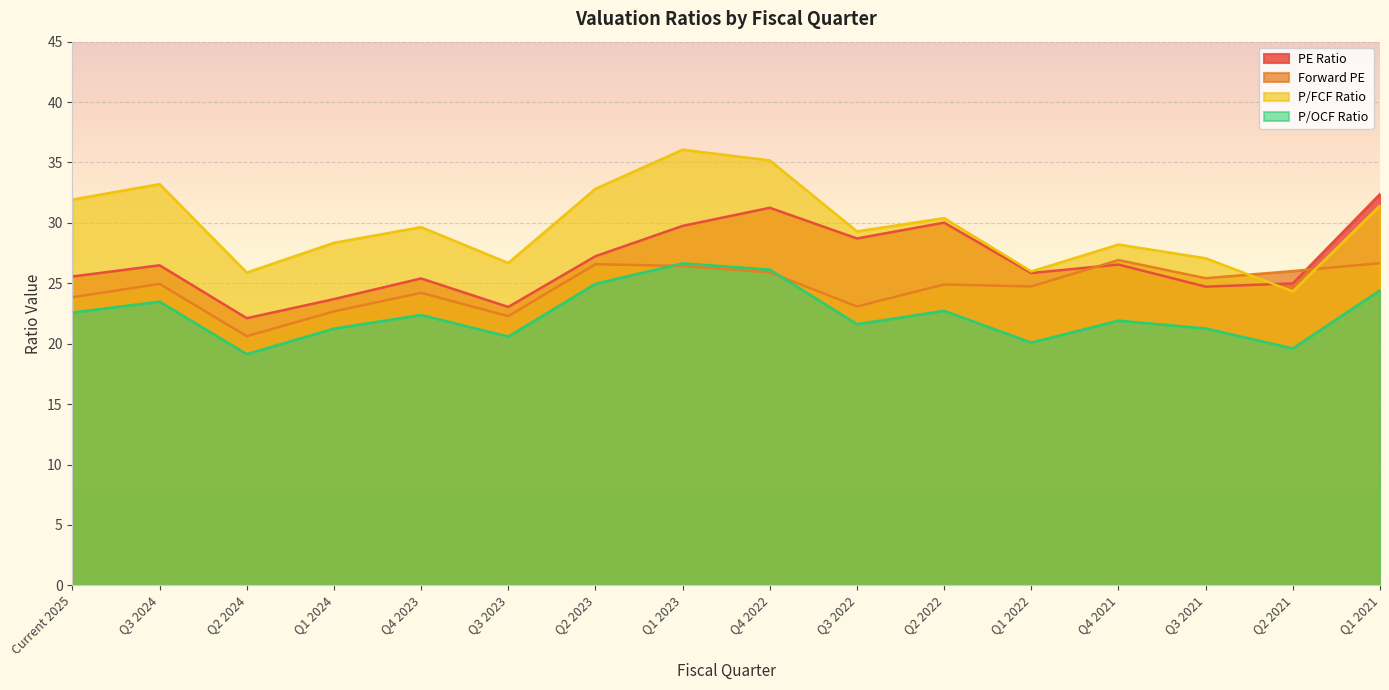

After their last crossing, which series has the higher values: P/FCF Ratio or Forward PE?

P/FCF Ratio